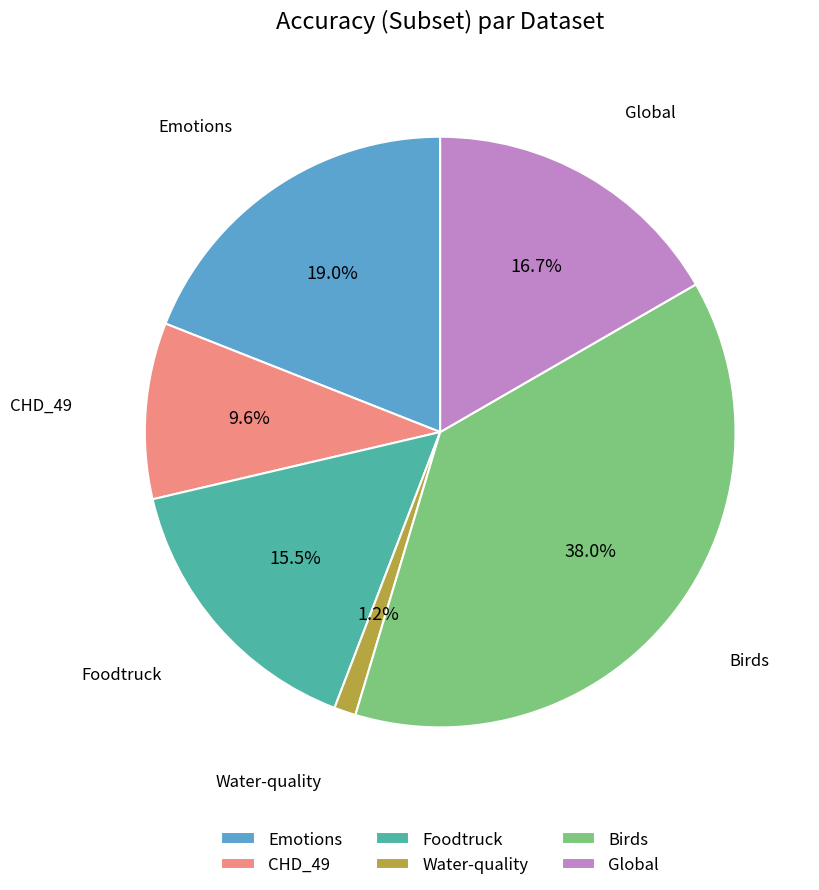

To the nearest percent, what portion does Birds represent?

38%